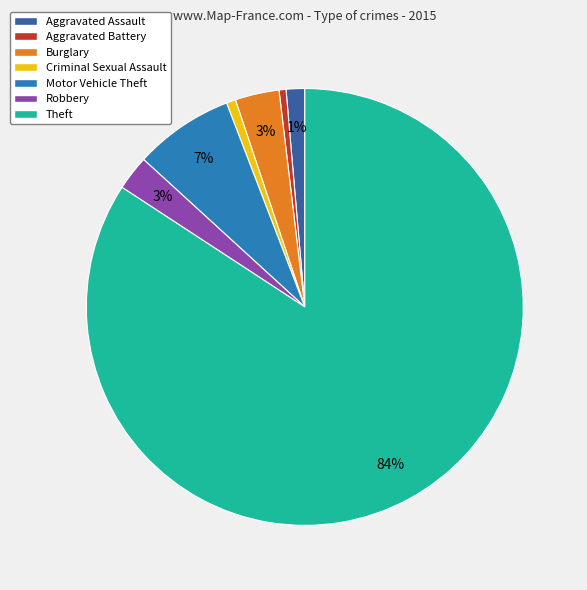

Is the sum of Aggravated Battery and Burglary greater than half?

No